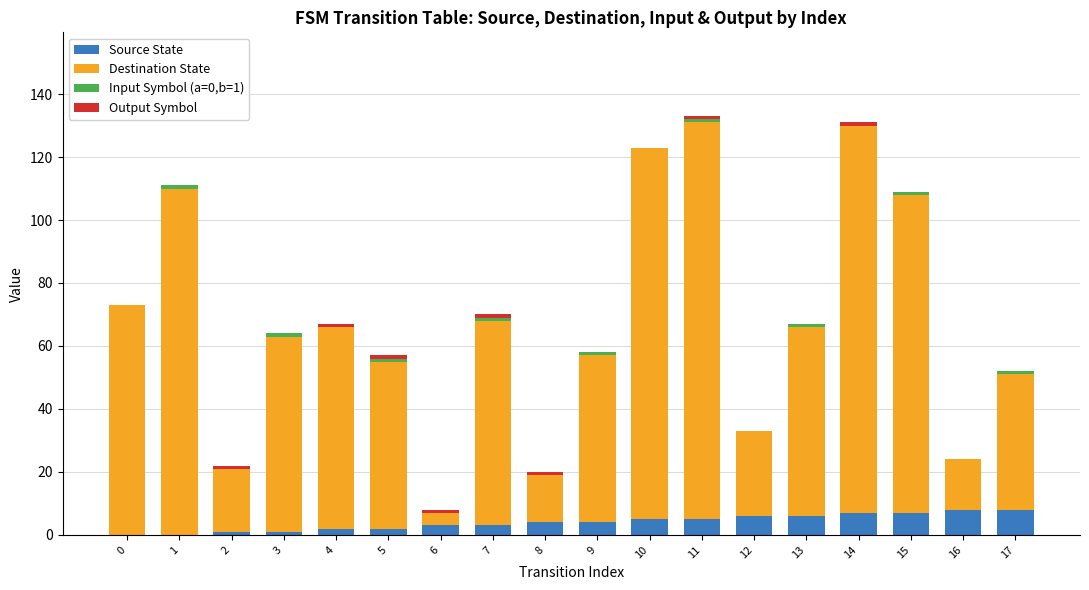

True or false: Source State has a value of 2 at 4.

True